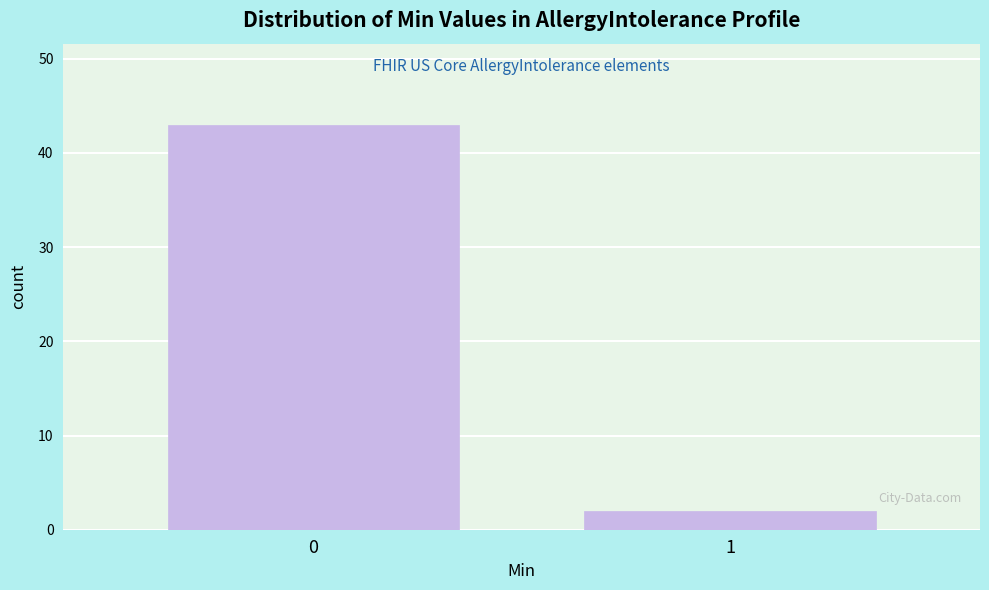

Reading left to right, transcribe all the data shown in this chart.

0=43	1=2